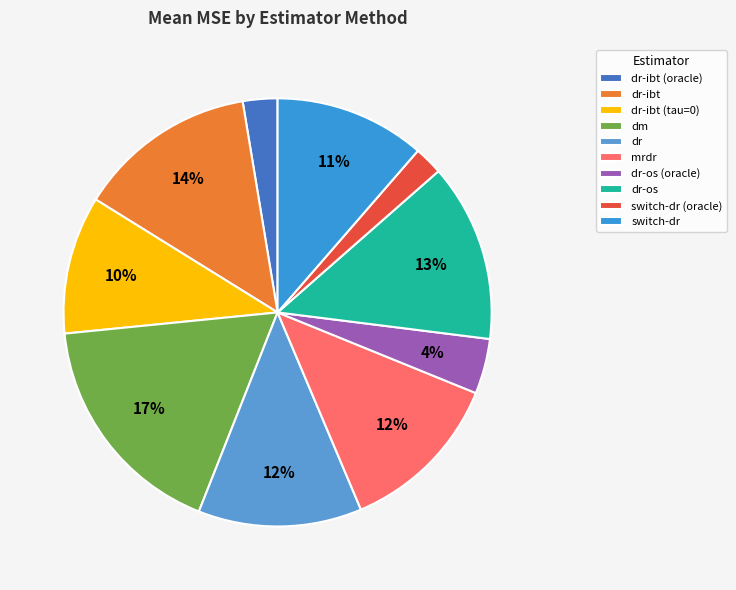

Which slice is the largest?

dm